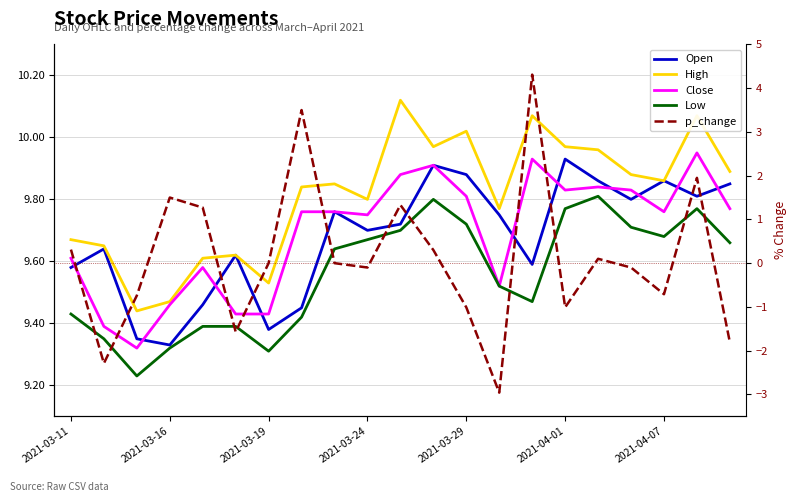

What is the difference between the second highest and second lowest values in the Open series?

0.6